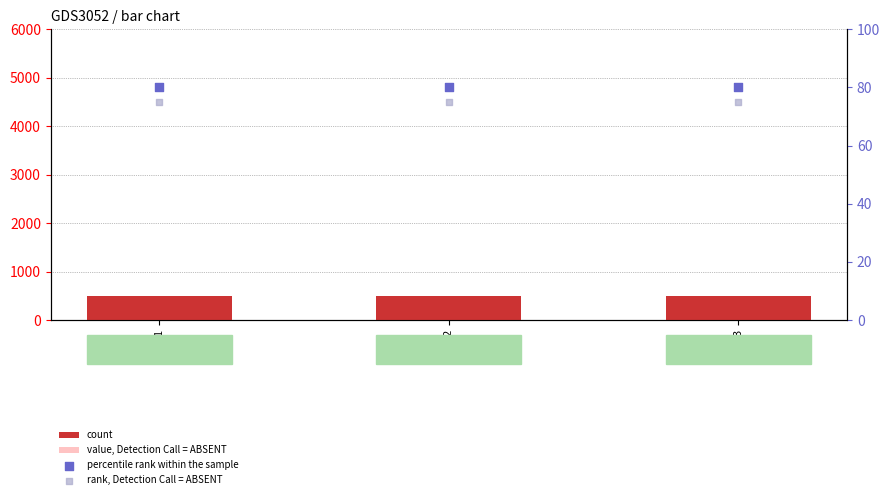

Which series reaches the maximum Y coordinate?

count